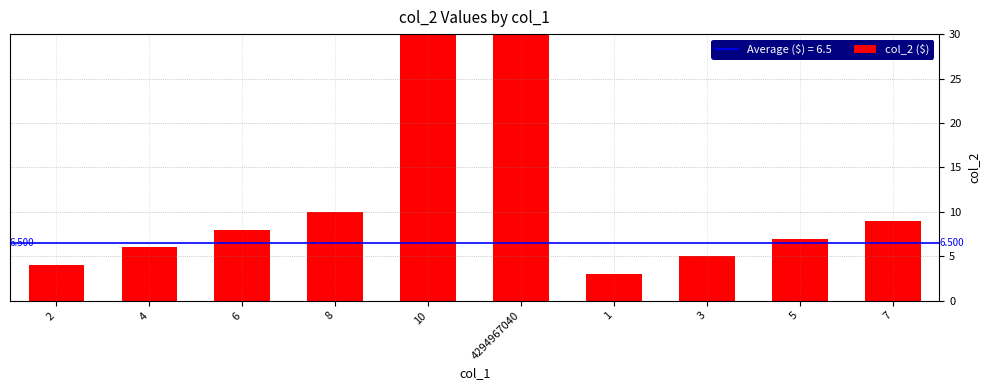

What is the greatest value displayed?

4294967295